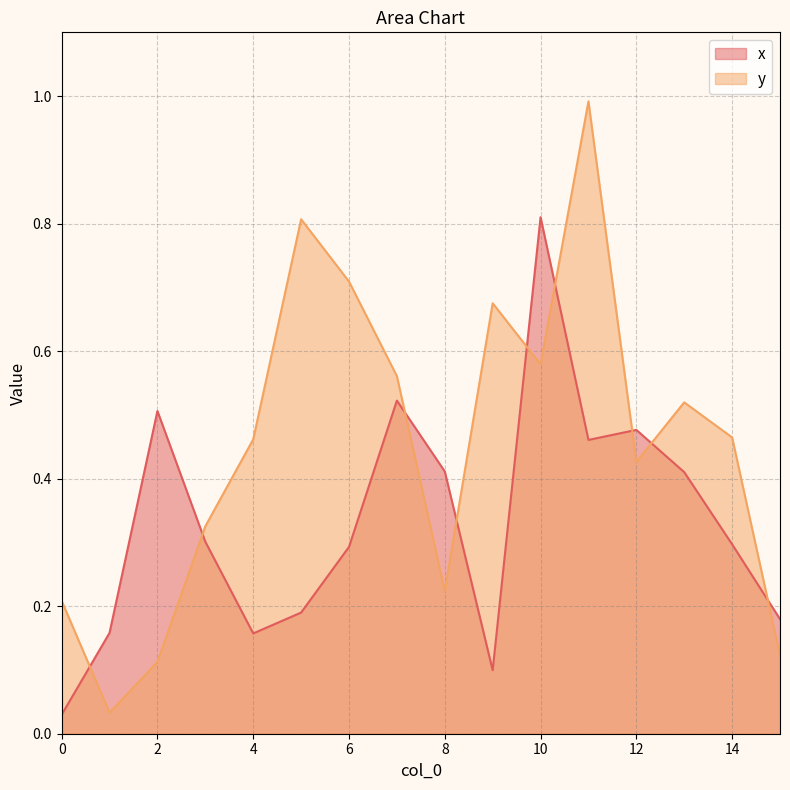

True or false: y has a value of 0.0 at 1.

True